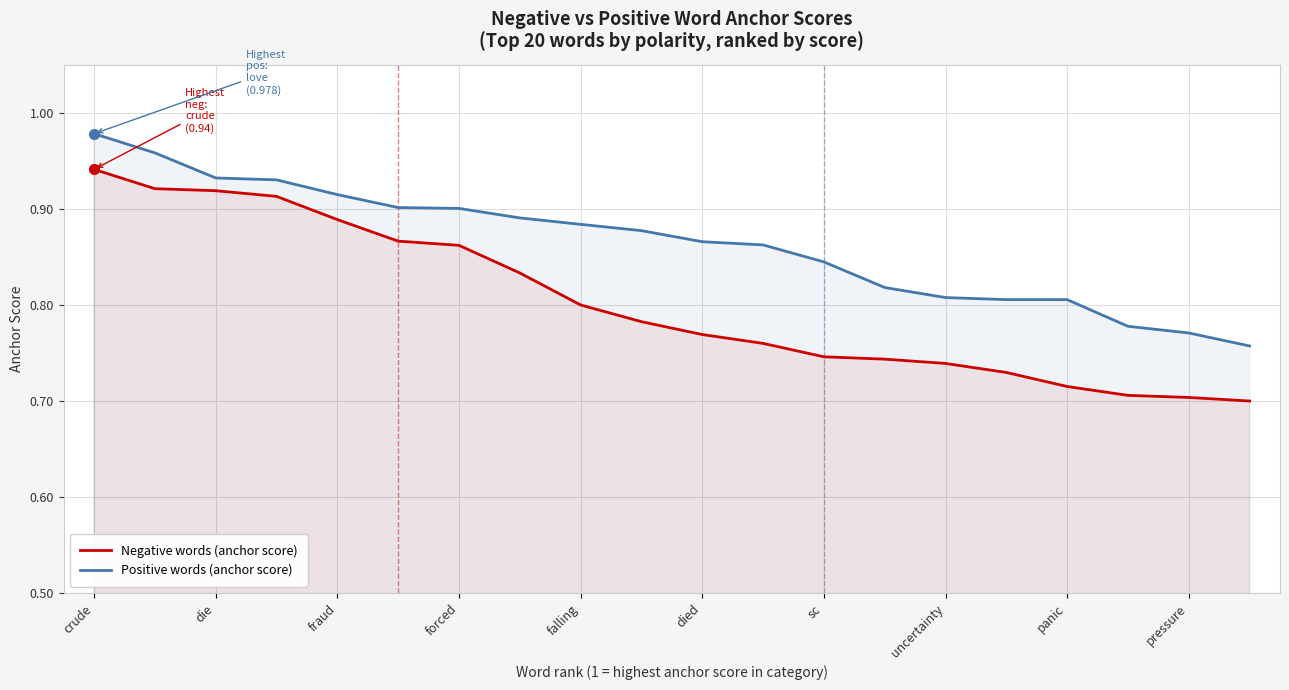

Rank the series by their maximum value, from lowest to highest.

Negative words (anchor score), Positive words (anchor score)